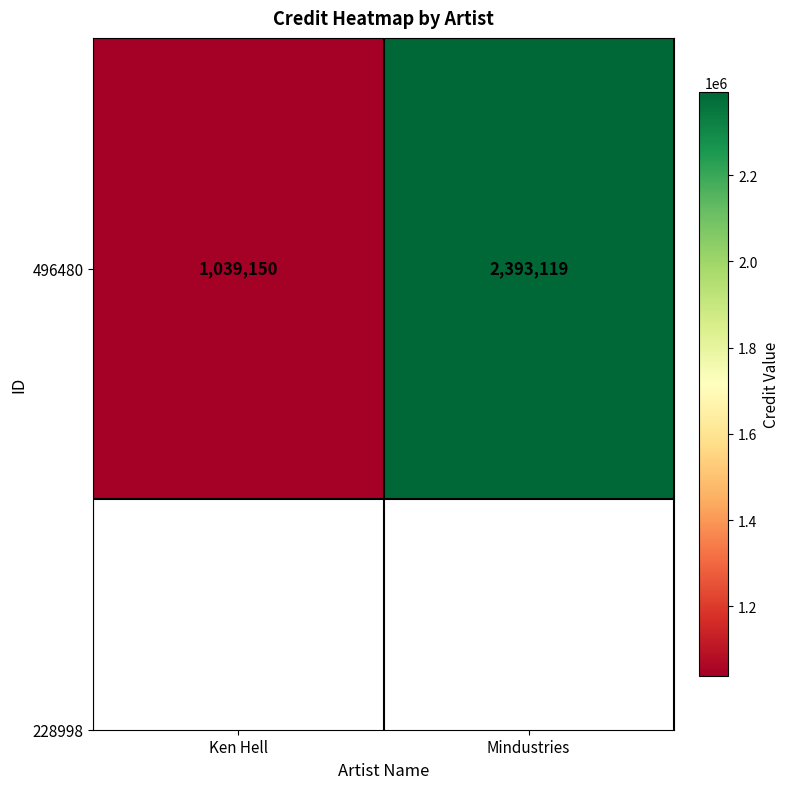

How many values are below 2393119?

1